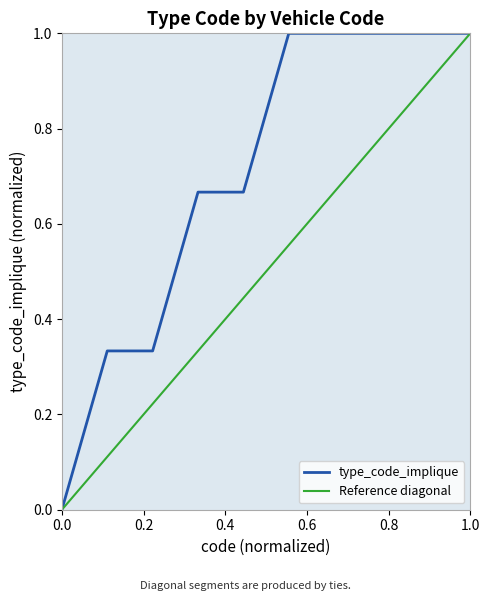

Is it true that type_code_implique equals 1.0 at 1.0?

True